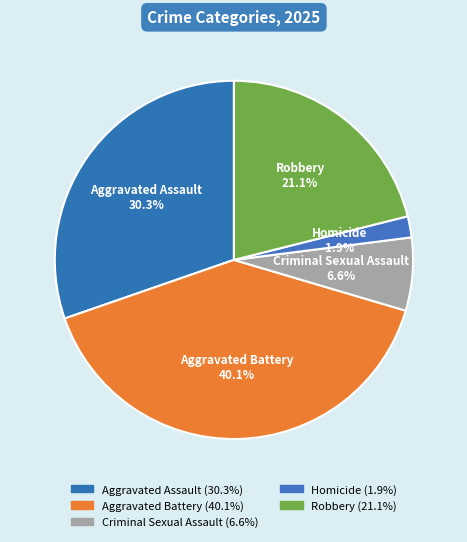

Does any single category account for the majority?

No